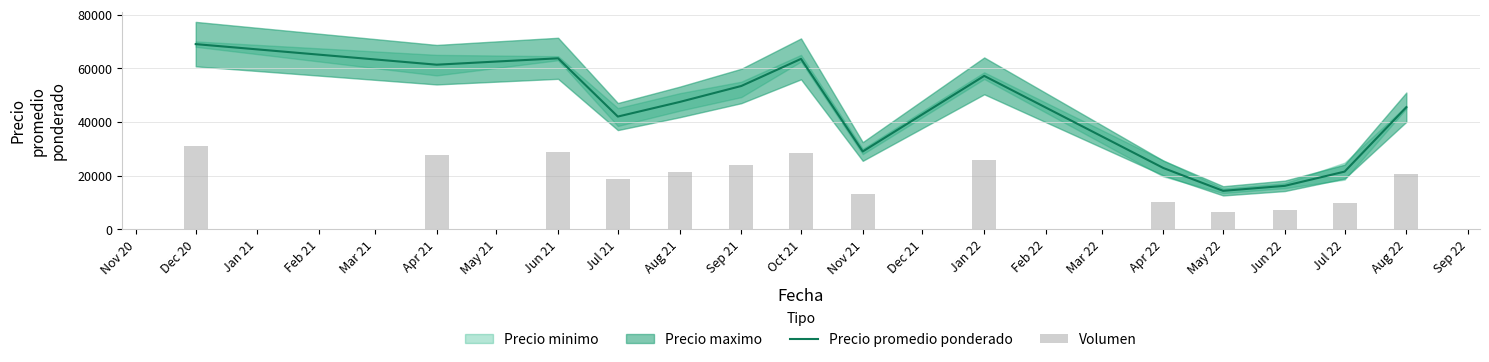

Which category has the lowest value in the Precio promedio ponderado series?

May 22